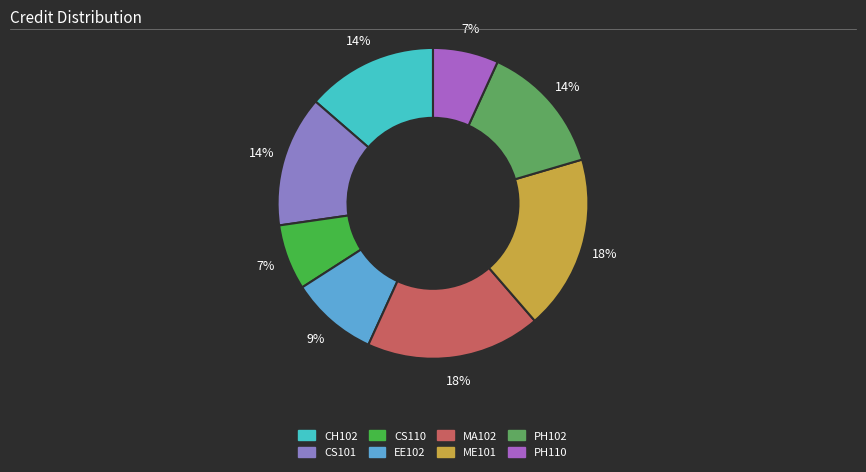

To the nearest percent, what is the difference between the largest and smallest slice percentages?

11%